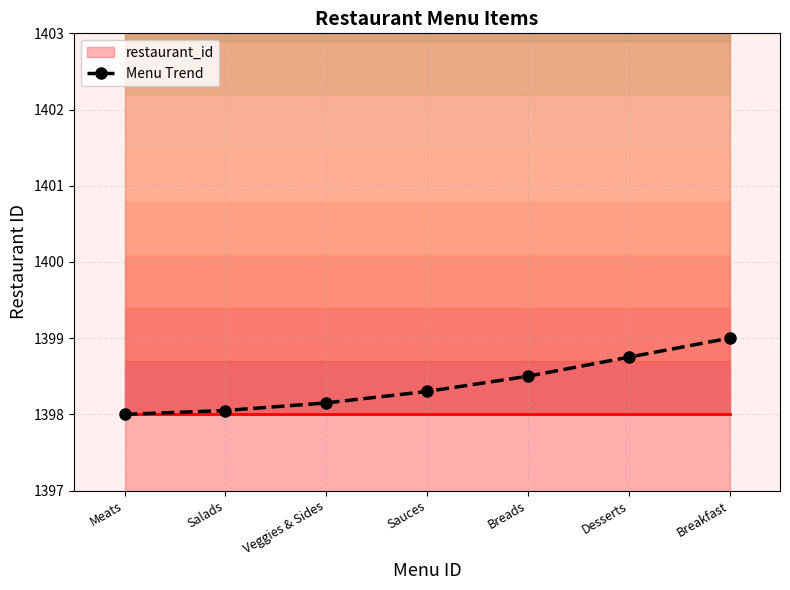

Where is the data nearest to the value 1398?

Meats